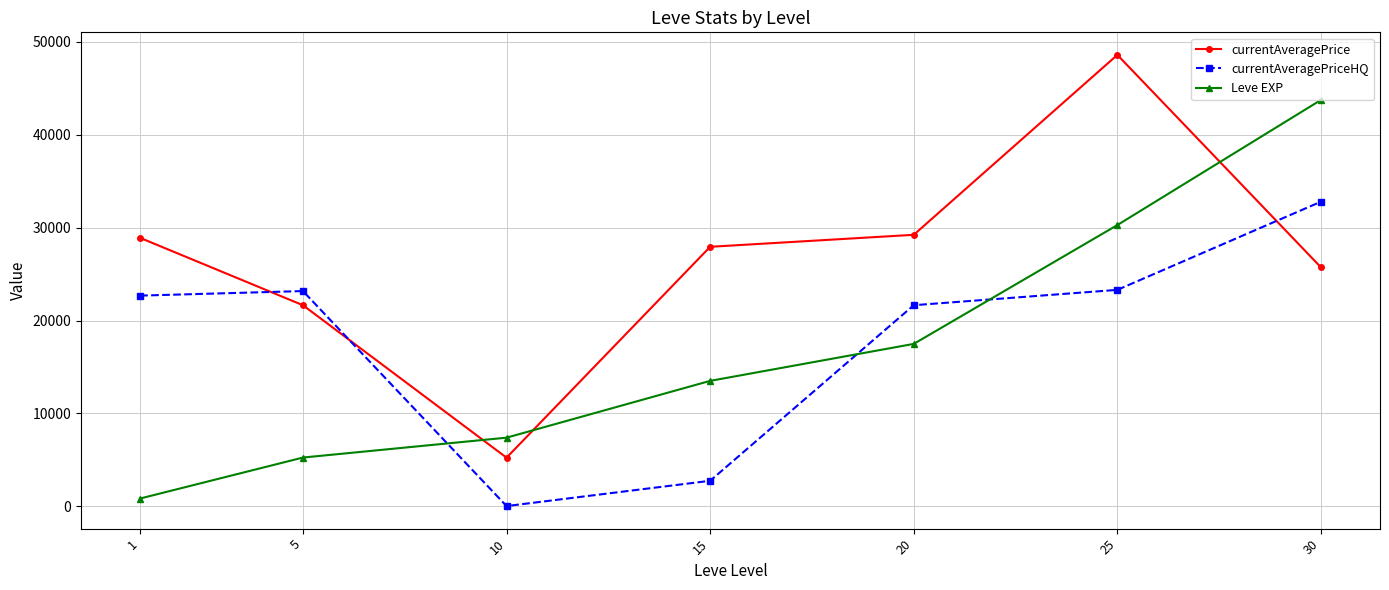

In currentAveragePrice, how many points are higher than both neighbors (excluding endpoints)?

1